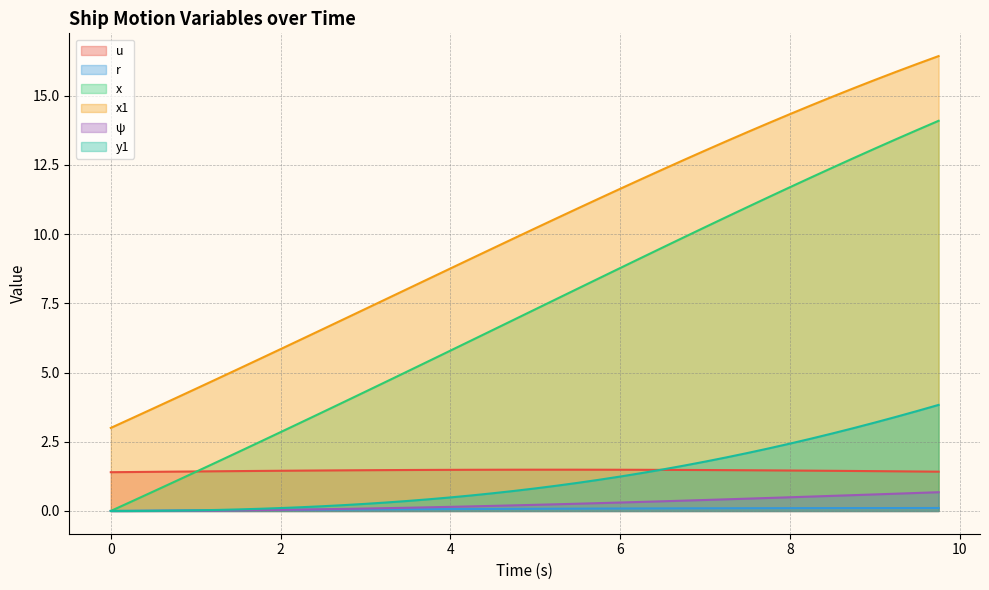

The value of y1 at 0 is 0.0. True or false?

True